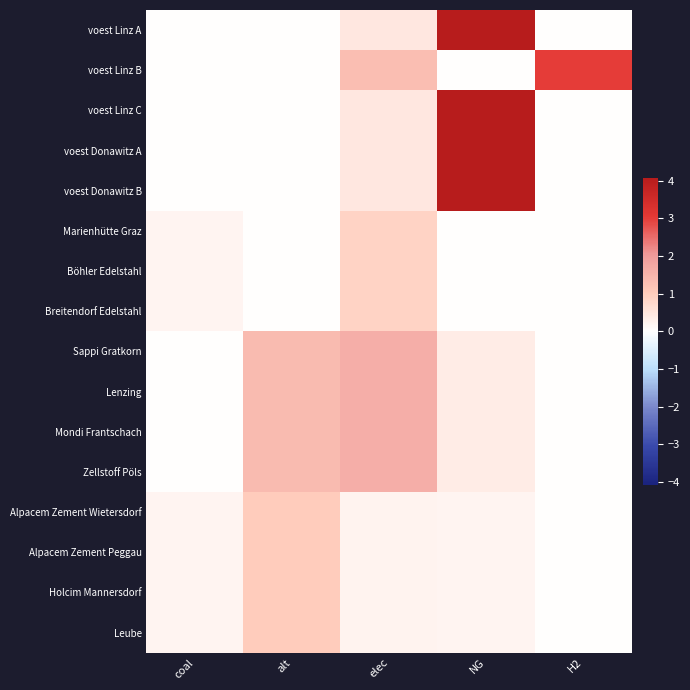

At elec, list the series in order from smallest to largest.

Alpacem Zement Wietersdorf, Alpacem Zement Peggau, Holcim Mannersdorf, Leube, voest Linz A, voest Linz C, voest Donawitz A, voest Donawitz B, Breitendorf Edelstahl, Marienhütte Graz, Böhler Edelstahl, voest Linz B, Sappi Gratkorn, Lenzing, Mondi Frantschach, Zellstoff Pöls